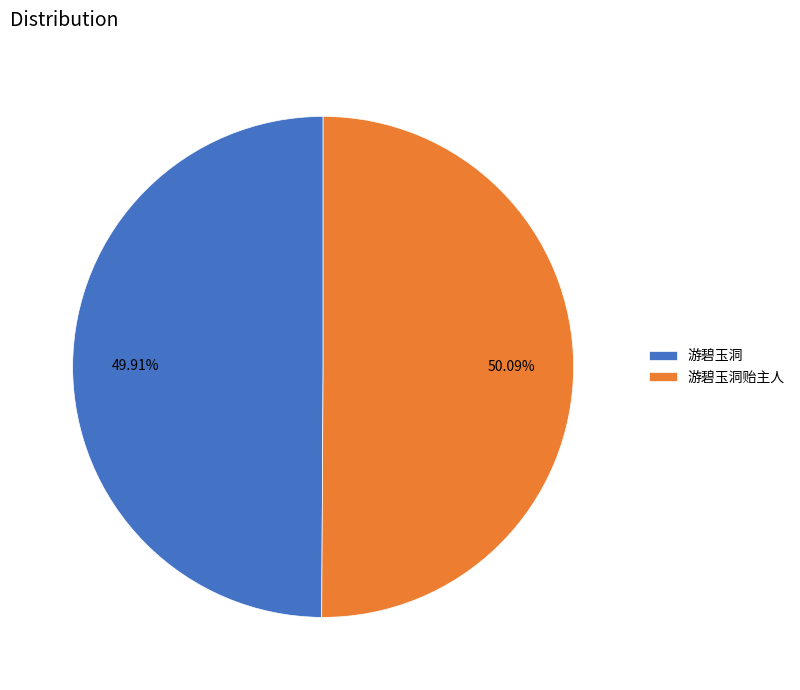

Is there a majority slice in this chart?

Yes